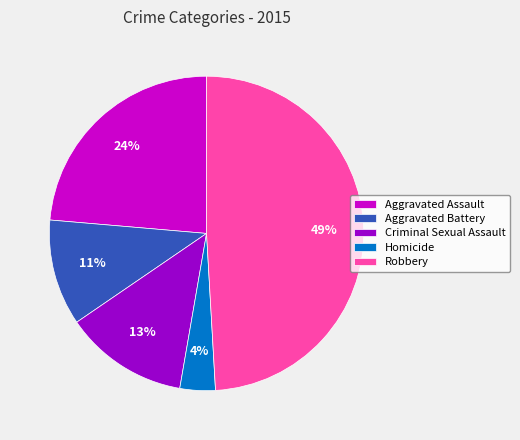

Does any single category account for the majority?

No